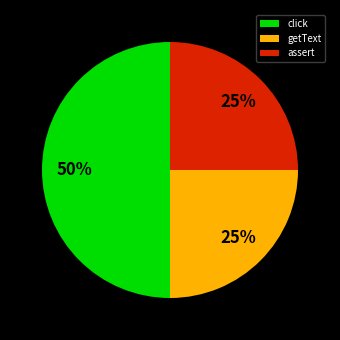

To the nearest percent, what is the difference between the click and assert slice percentages?

25%